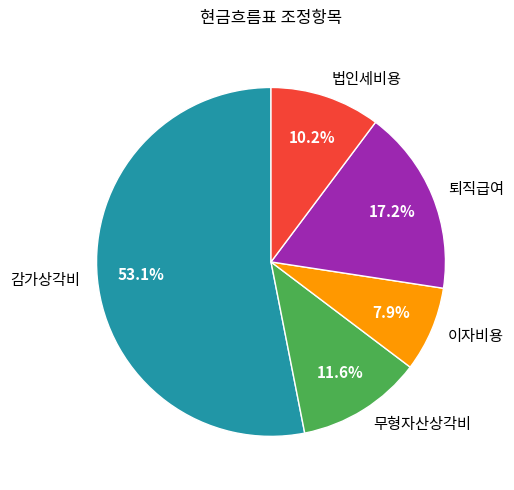

Does any single category account for the majority?

Yes